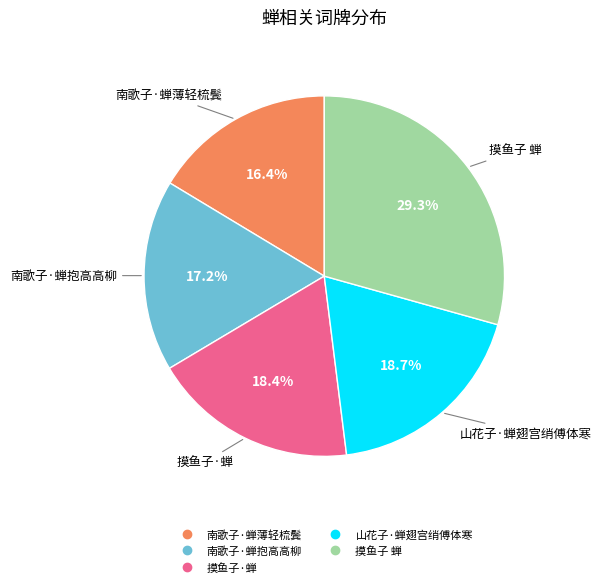

Between 摸鱼子·蝉 and 南歌子·蝉抱高高柳, which is larger?

摸鱼子·蝉